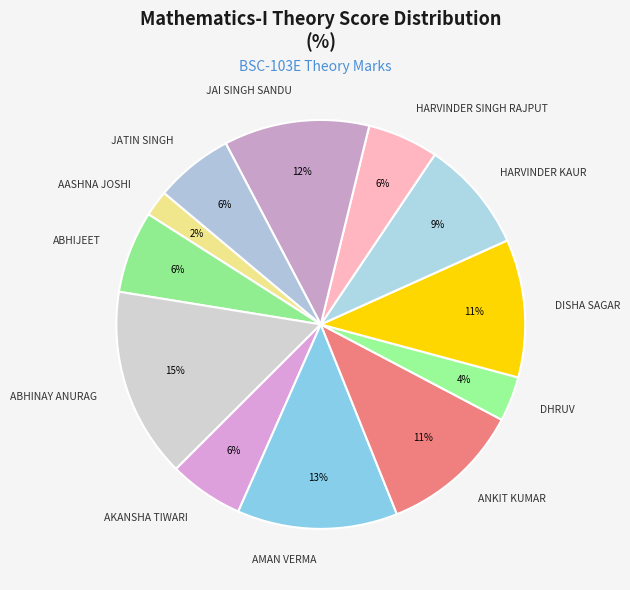

The AASHNA JOSHI slice represents 11% of the pie. True or false?

False